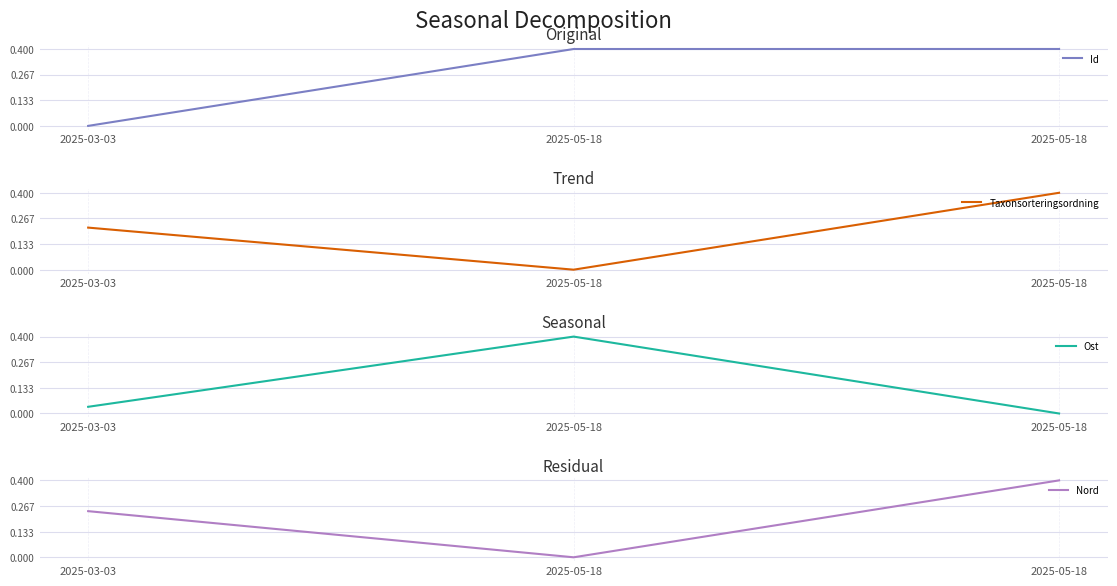

At how many categories does at least one series exceed 0?

3